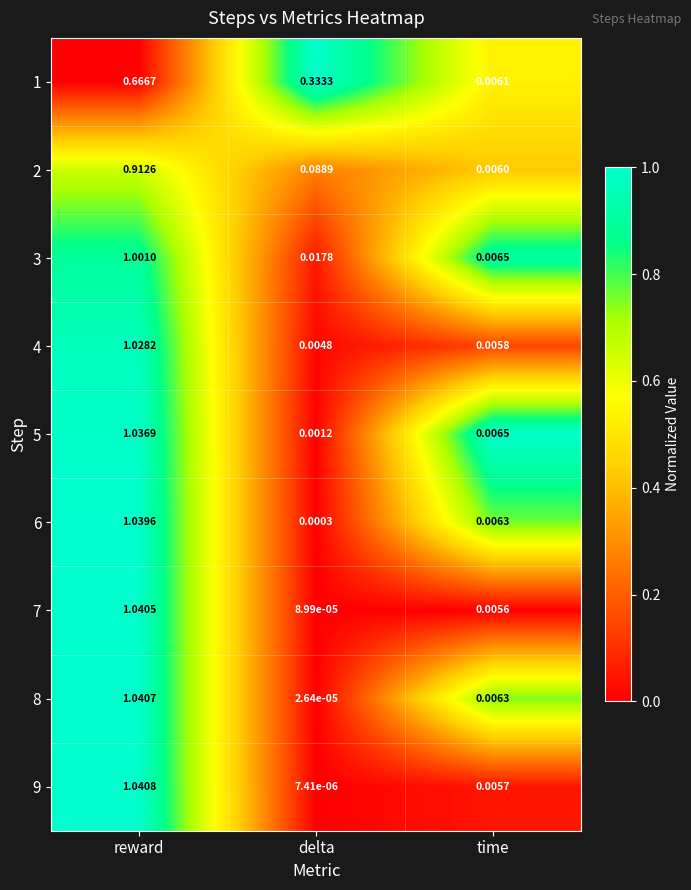

Where is 1 nearest to the value 0?

time